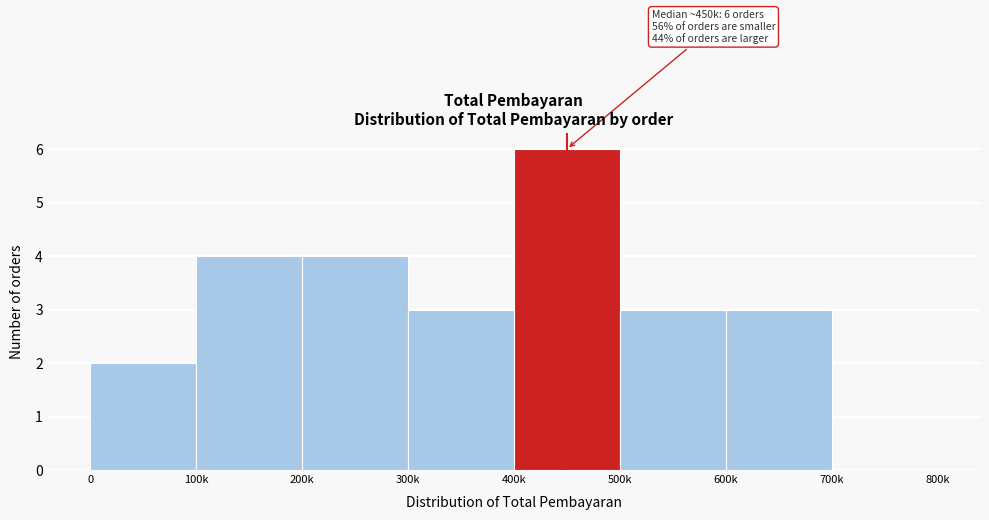

Reading right to left, what are all the values shown in this chart?

700k=0	600k=3	500k=3	400k=6	300k=3	200k=4	100k=4	0=2